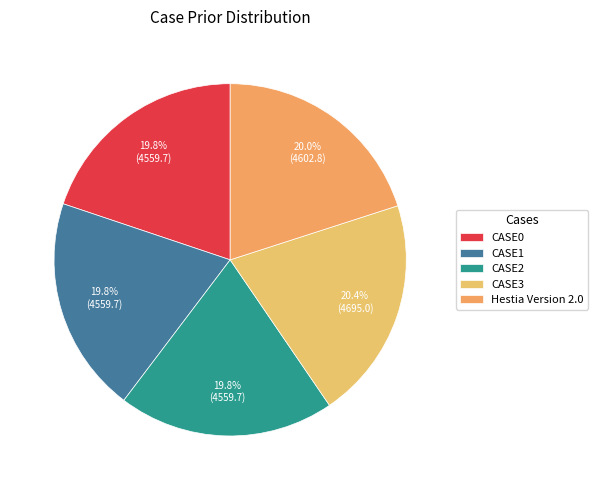

Is there a majority slice in this chart?

No